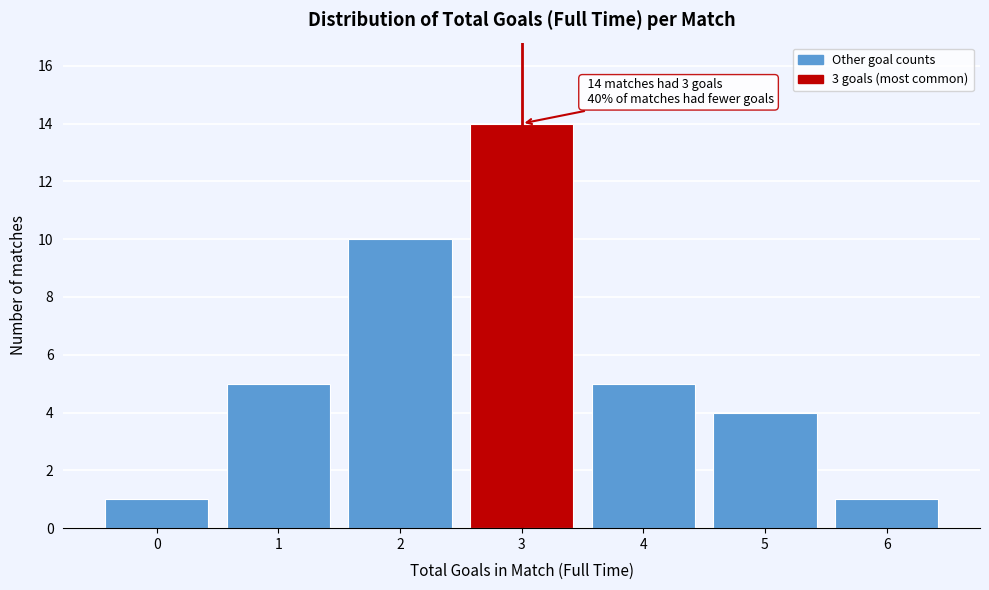

Reading left to right, transcribe all the data shown in this chart.

1	5	10	14	5	4	1